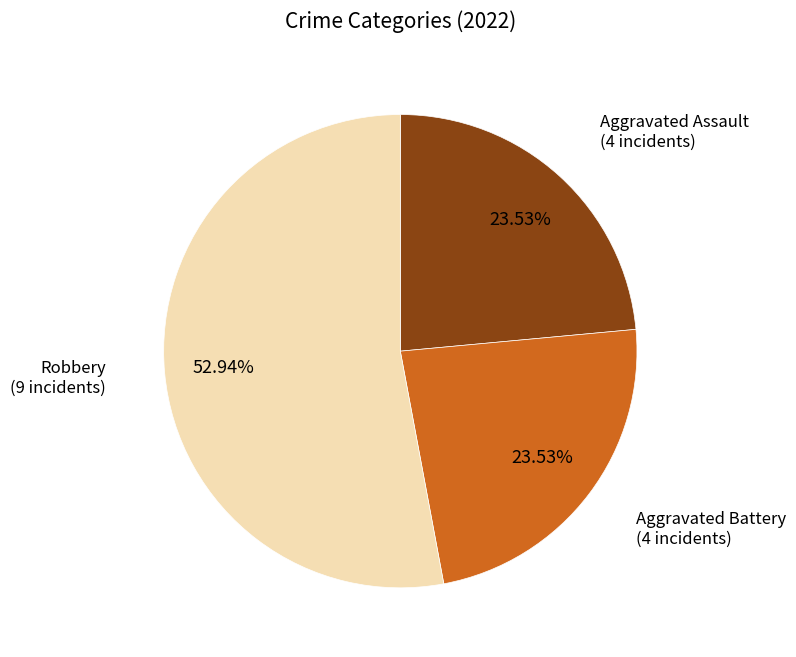

Is there a majority slice in this chart?

Yes